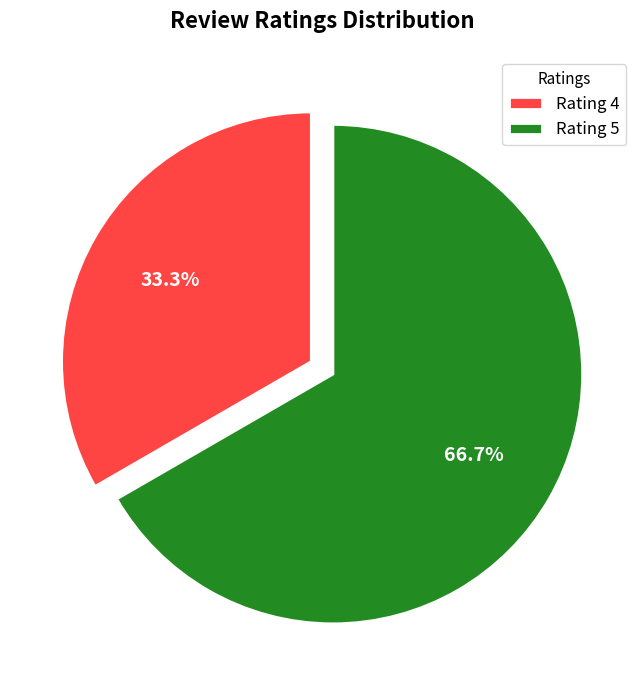

Which has a higher value, Rating 5 or Rating 4?

Rating 5